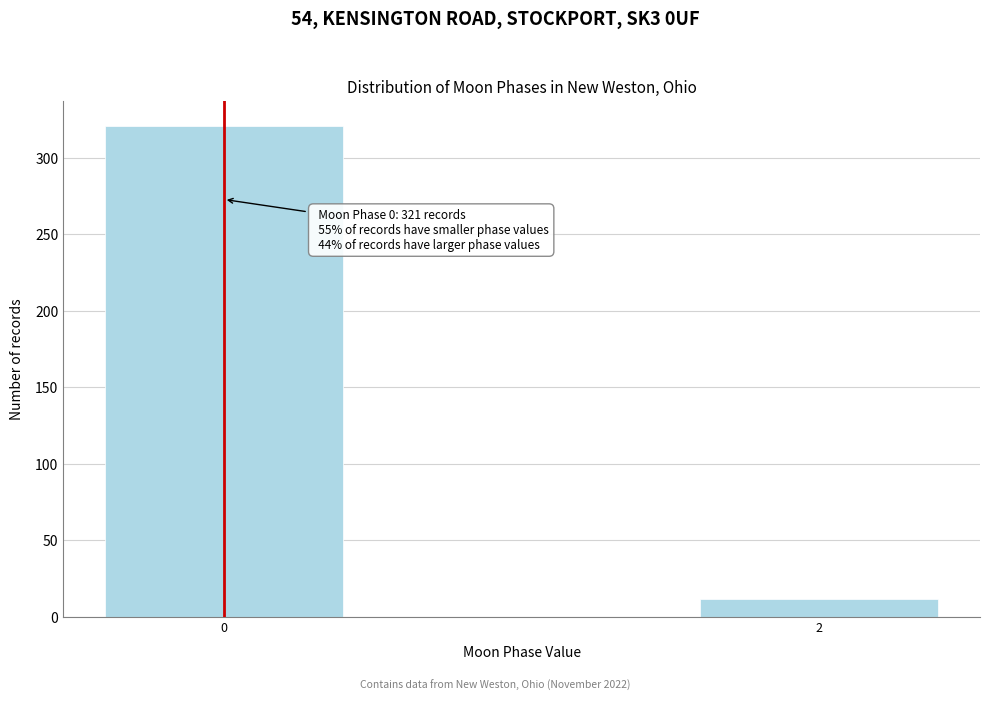

Reading left to right, list all the values displayed in this chart.

0=321	2=12